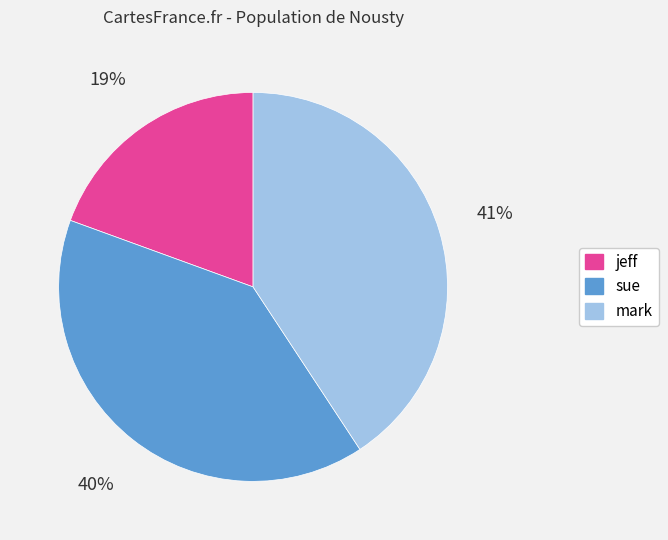

Rank the categories by value from highest to lowest.

mark, sue, jeff